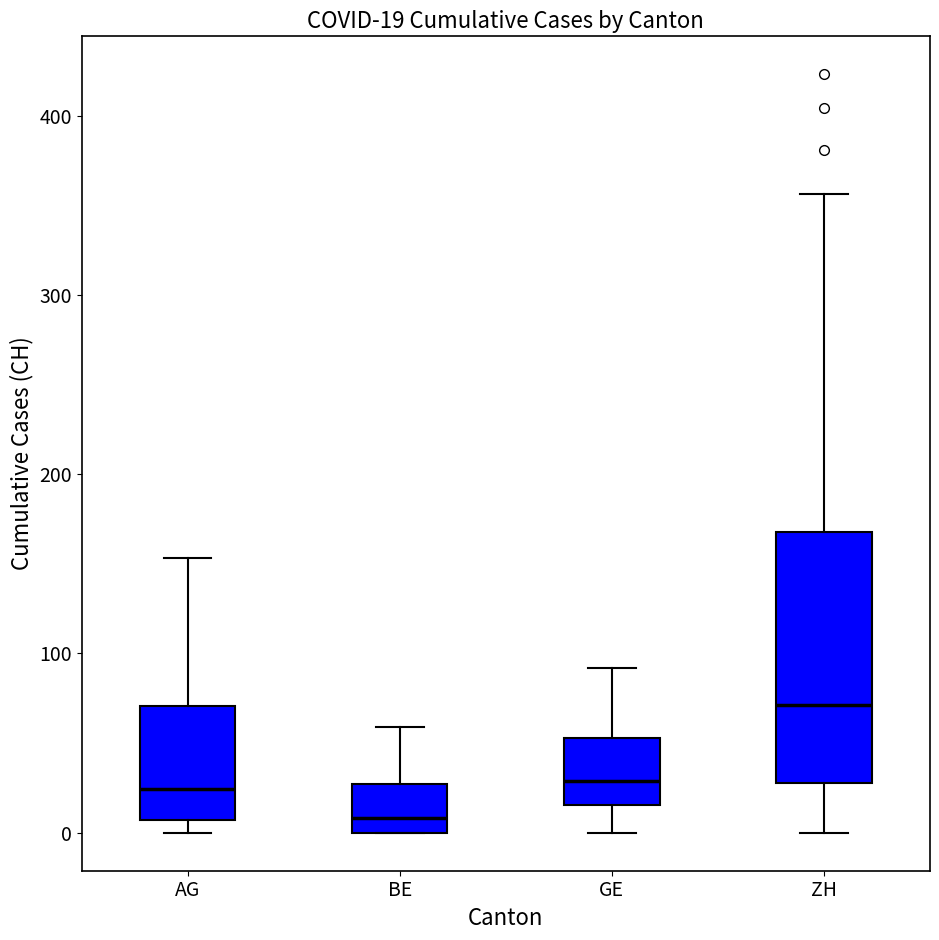

Comparing the boxes themselves (not the whiskers), which one is the tallest?

ZH